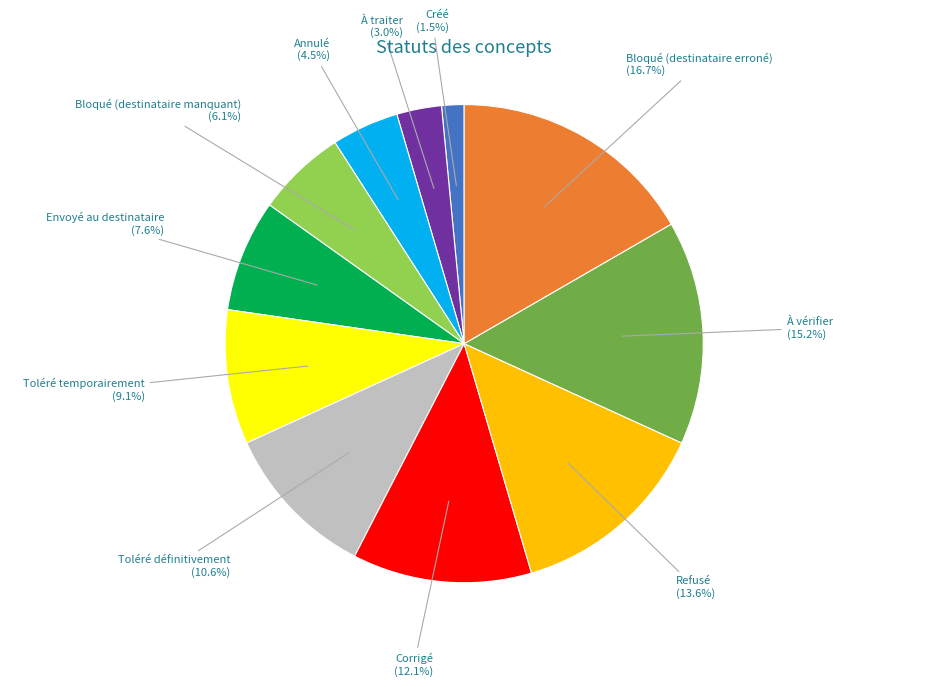

Does any single category account for the majority?

No